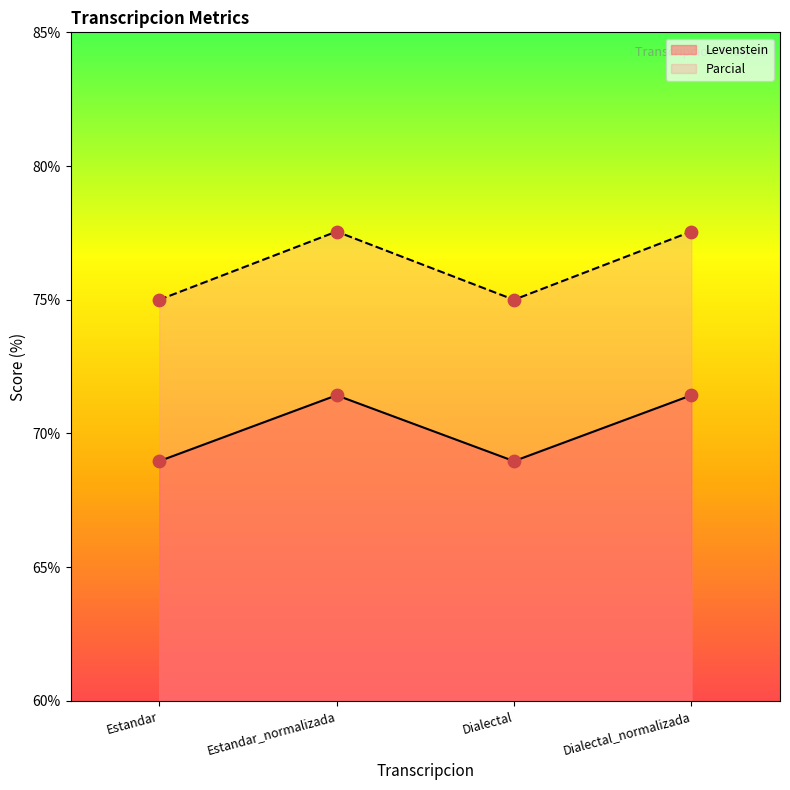

What are all the series names shown in the legend?

Levenstein, Parcial